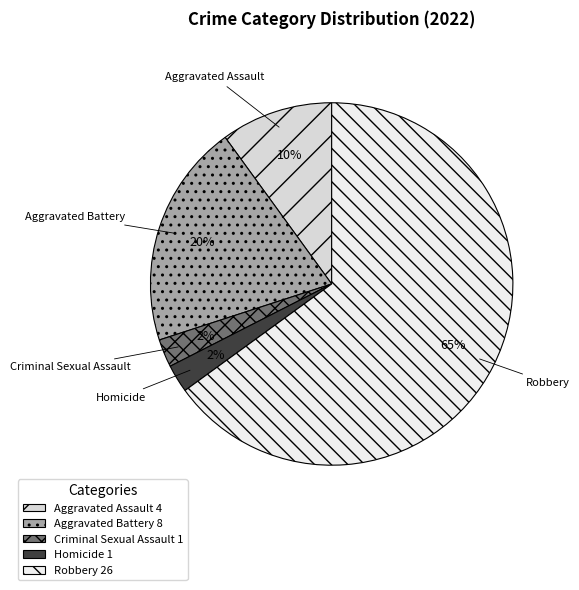

Do Aggravated Battery and Homicide together represent more than half of the pie?

No